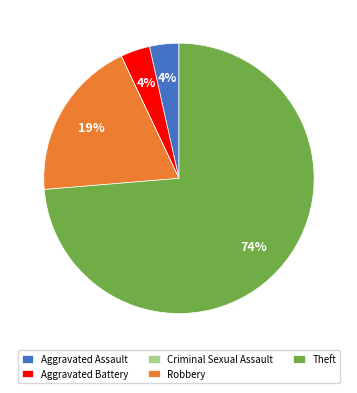

Is there any slice that represents more than half of the pie?

Yes